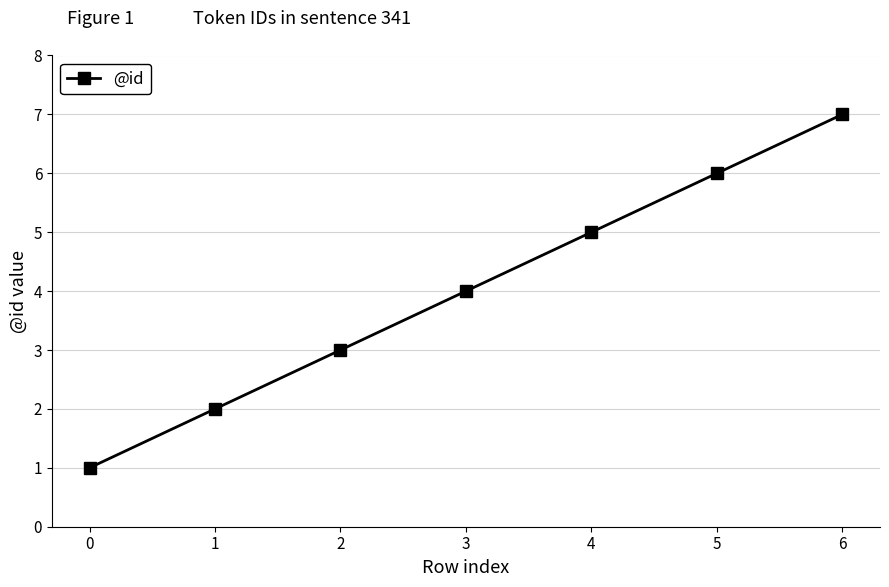

Approximately how many times larger is the value at 2 compared to 5?

0.5